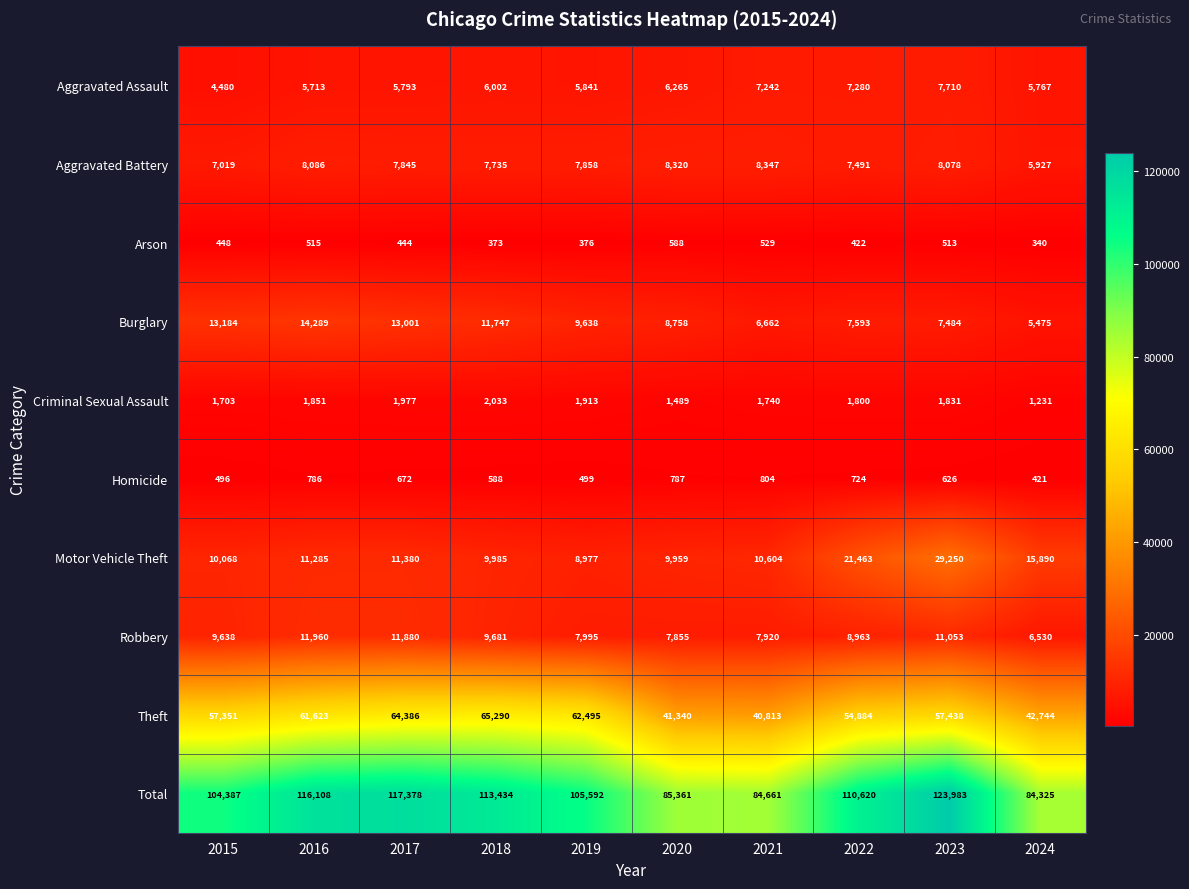

At which category is the sum across all series the highest?

2023